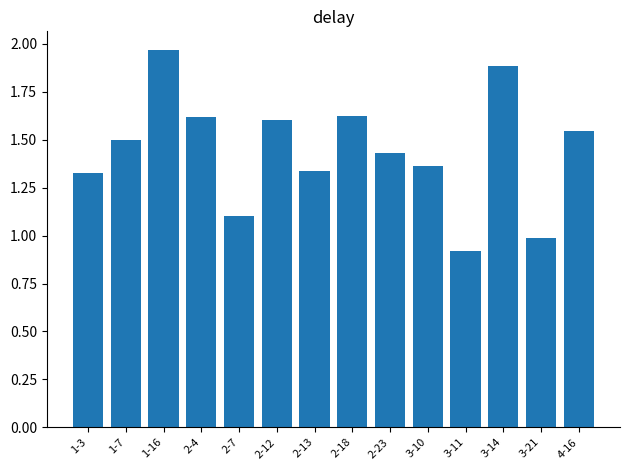

Is it true that the value at 2-18 is 1.6?

True